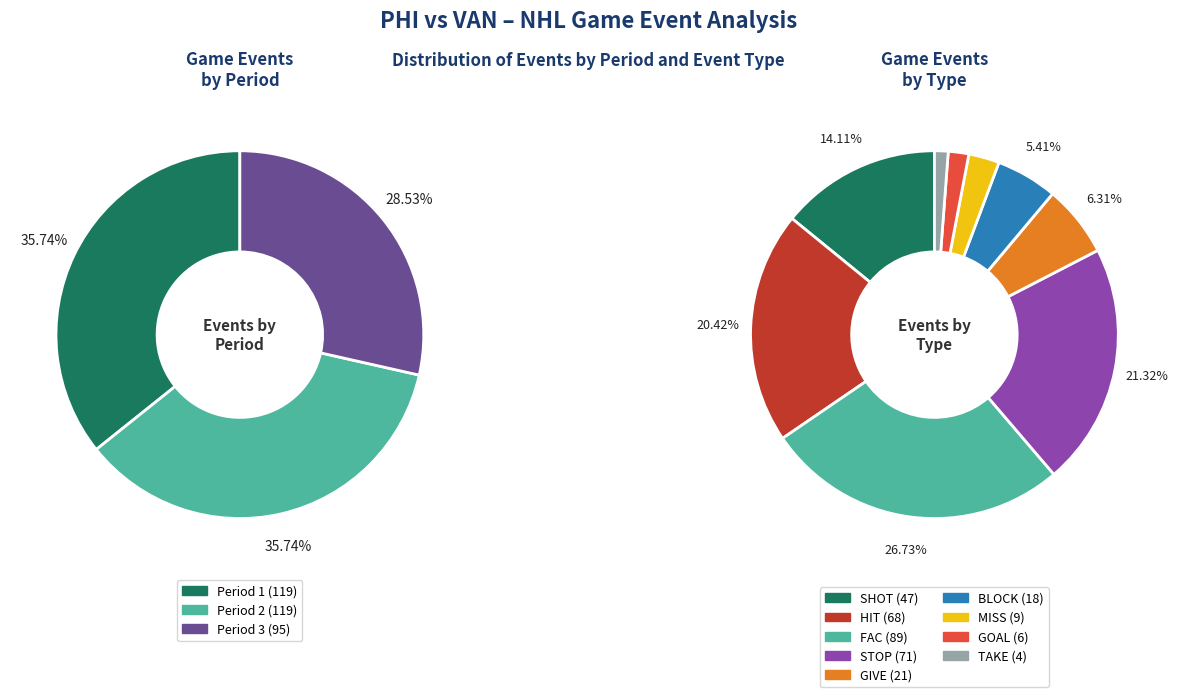

To the nearest percent, what portion does Period 2 represent?

36%